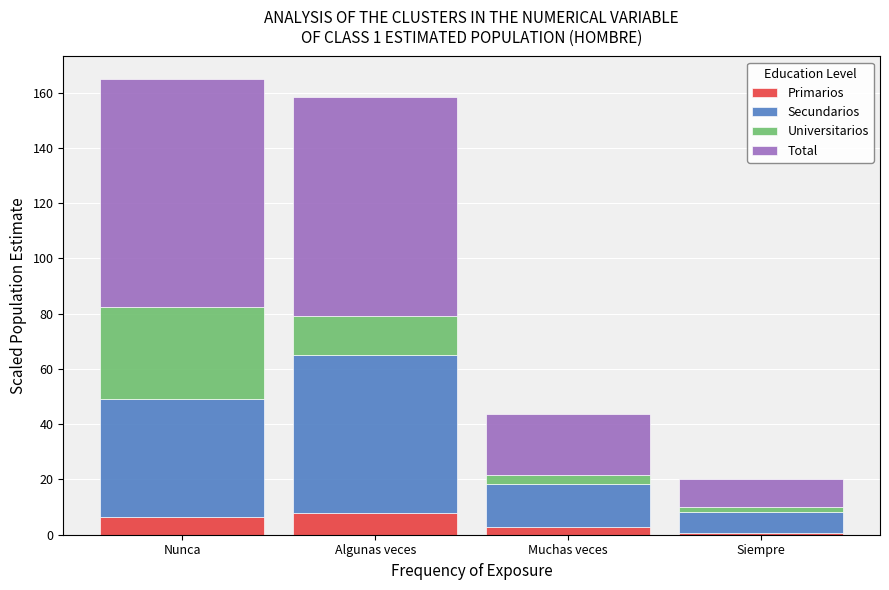

Reading left to right, what are the values for Primarios?

Nunca=6.3	Algunas veces=7.8	Muchas veces=2.8	Siempre=0.5